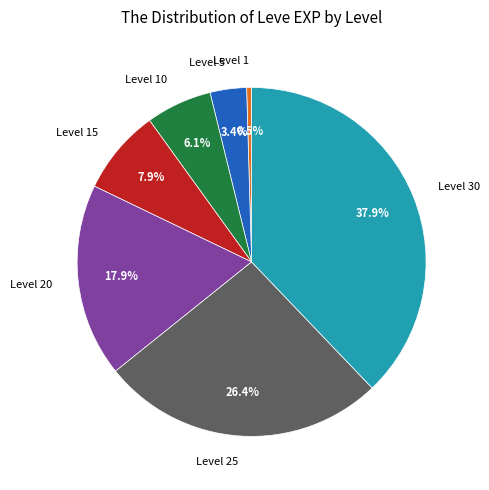

How many slices are in this pie chart?

7